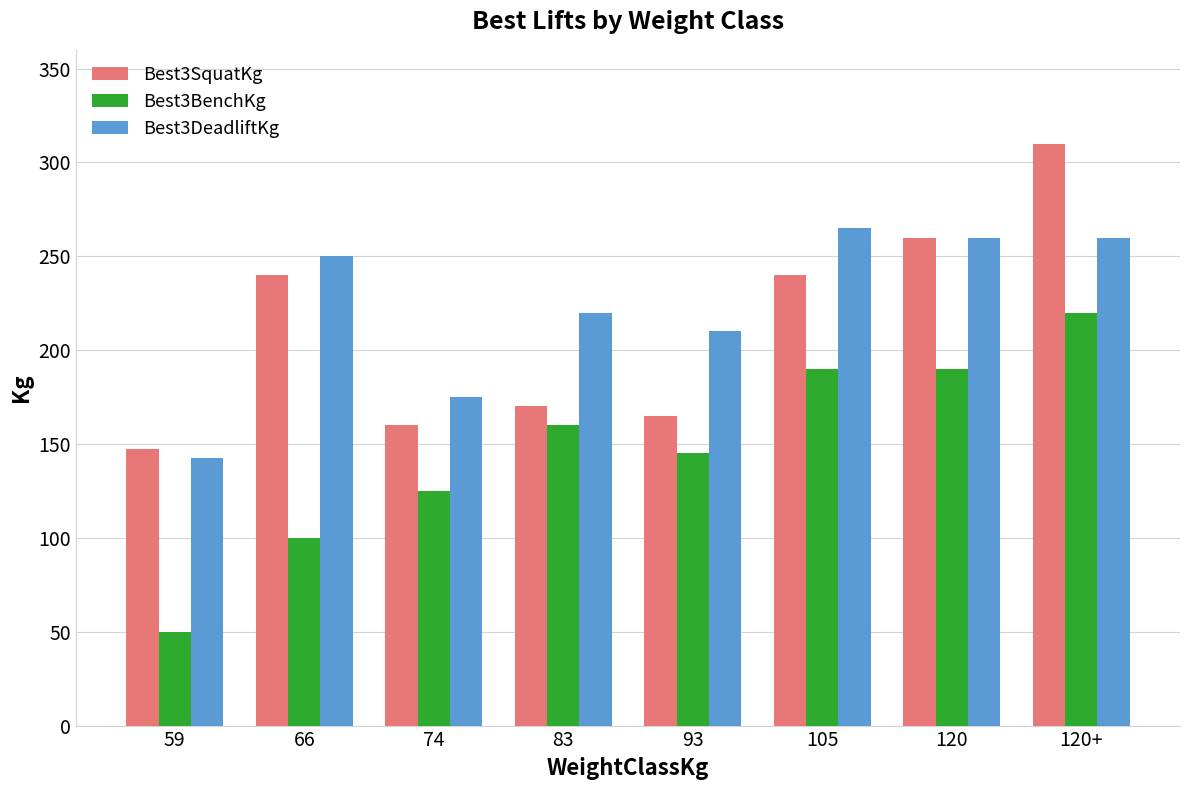

Which category has the lowest value in the Best3SquatKg series?

59